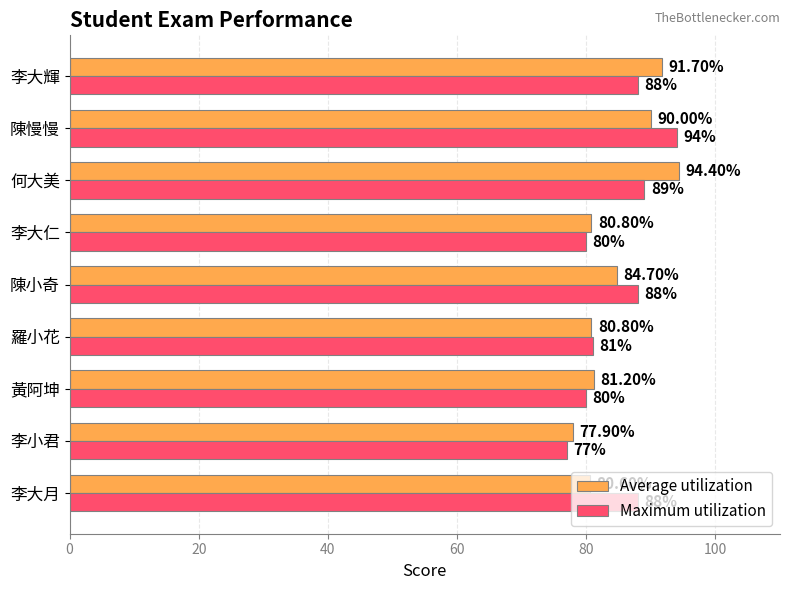

Which series has the largest range (max minus min)?

Maximum utilization